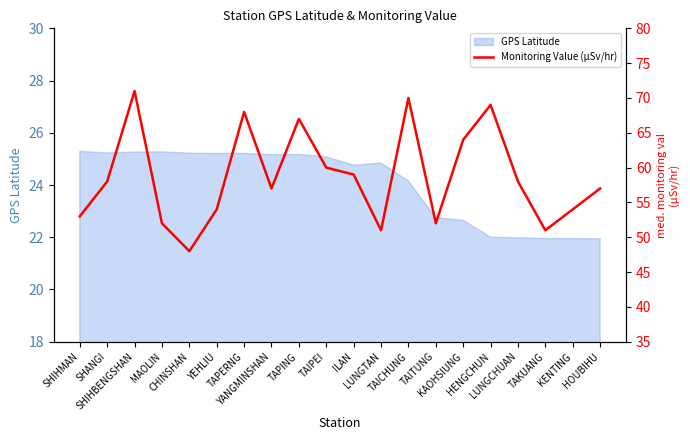

What is the label of the 15th point from the left?

KAOHSIUNG